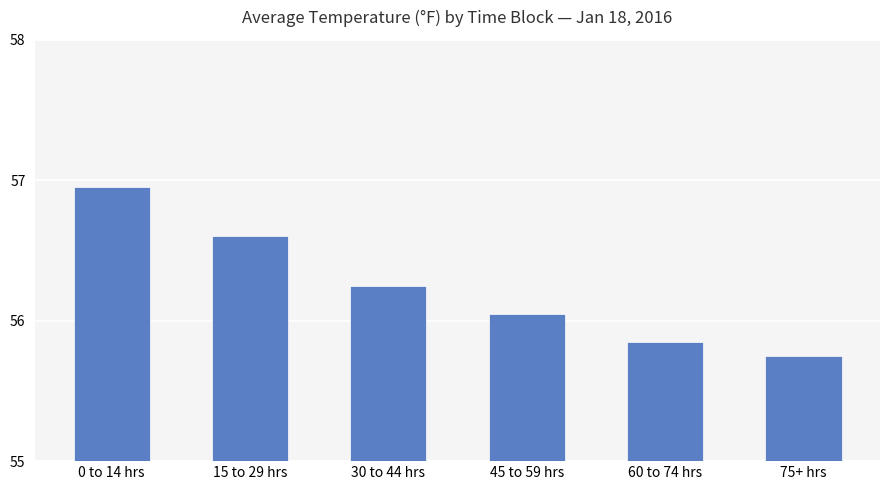

Which has a higher value, 30 to 44 hrs or 60 to 74 hrs?

30 to 44 hrs